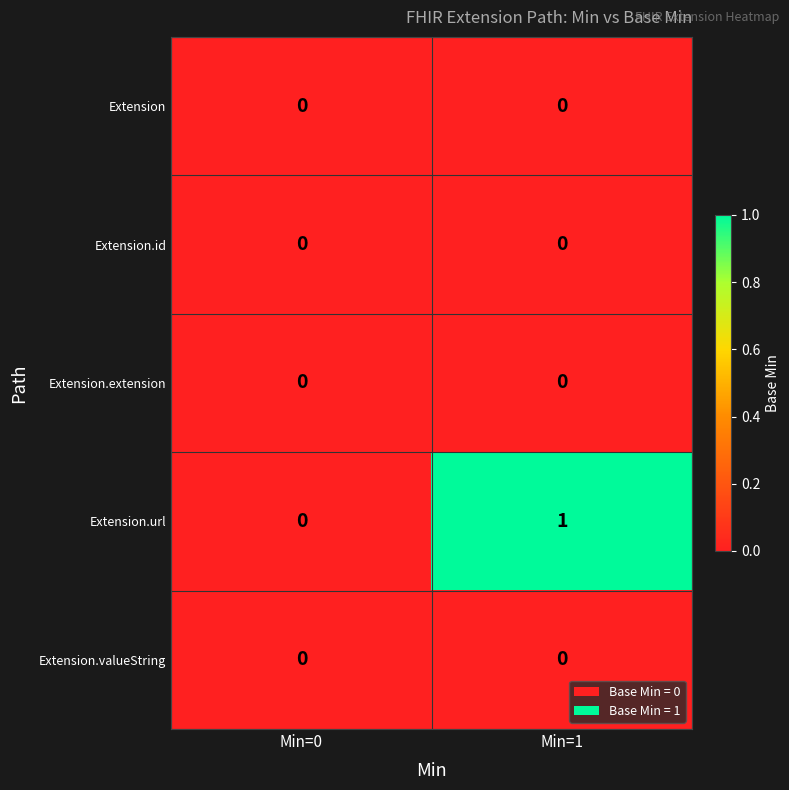

Between Min=0 and Min=1, which series saw the biggest shift?

Extension.url